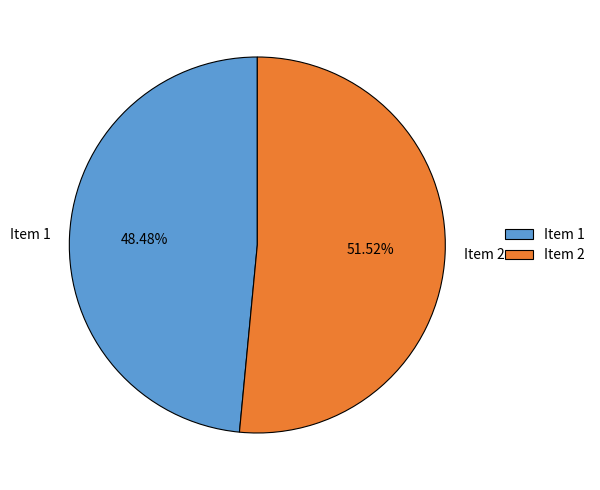

To the nearest percent, what is the combined percentage of Item 2 and Item 1?

100%